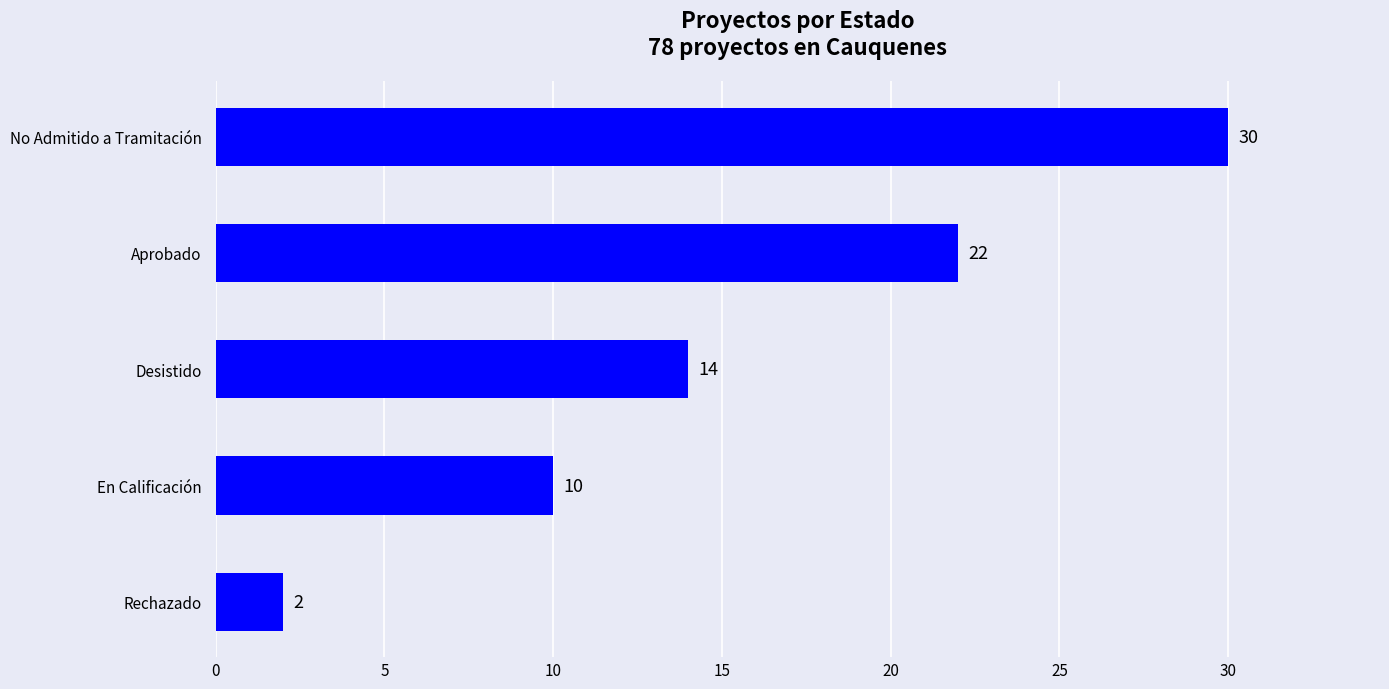

How many values are between 10 and 22?

3